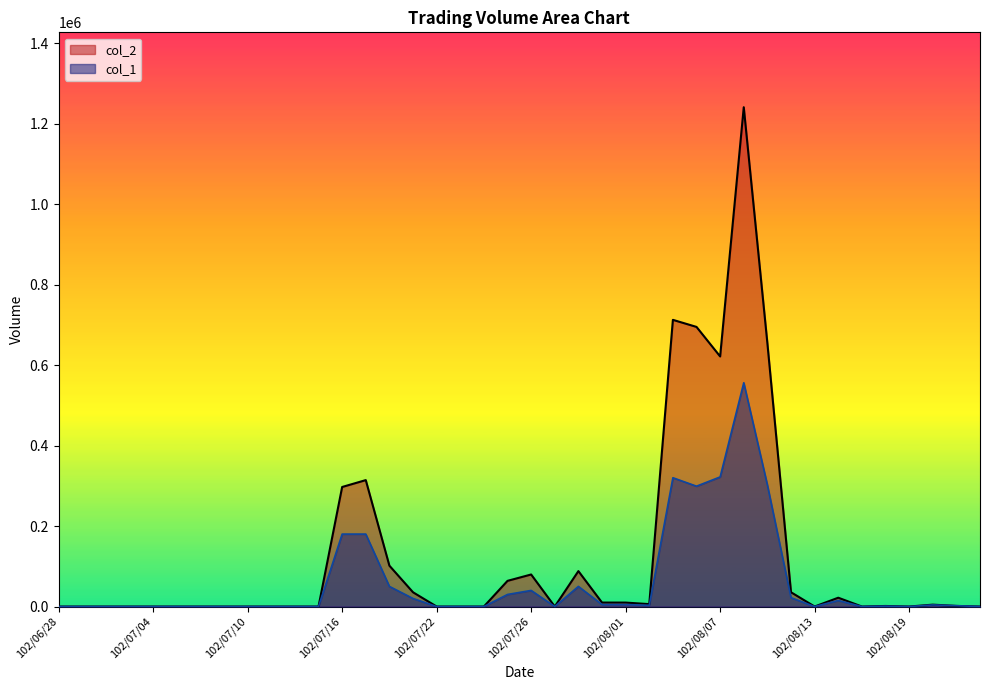

Where is col_2 nearest to the value 620270?

102/08/07